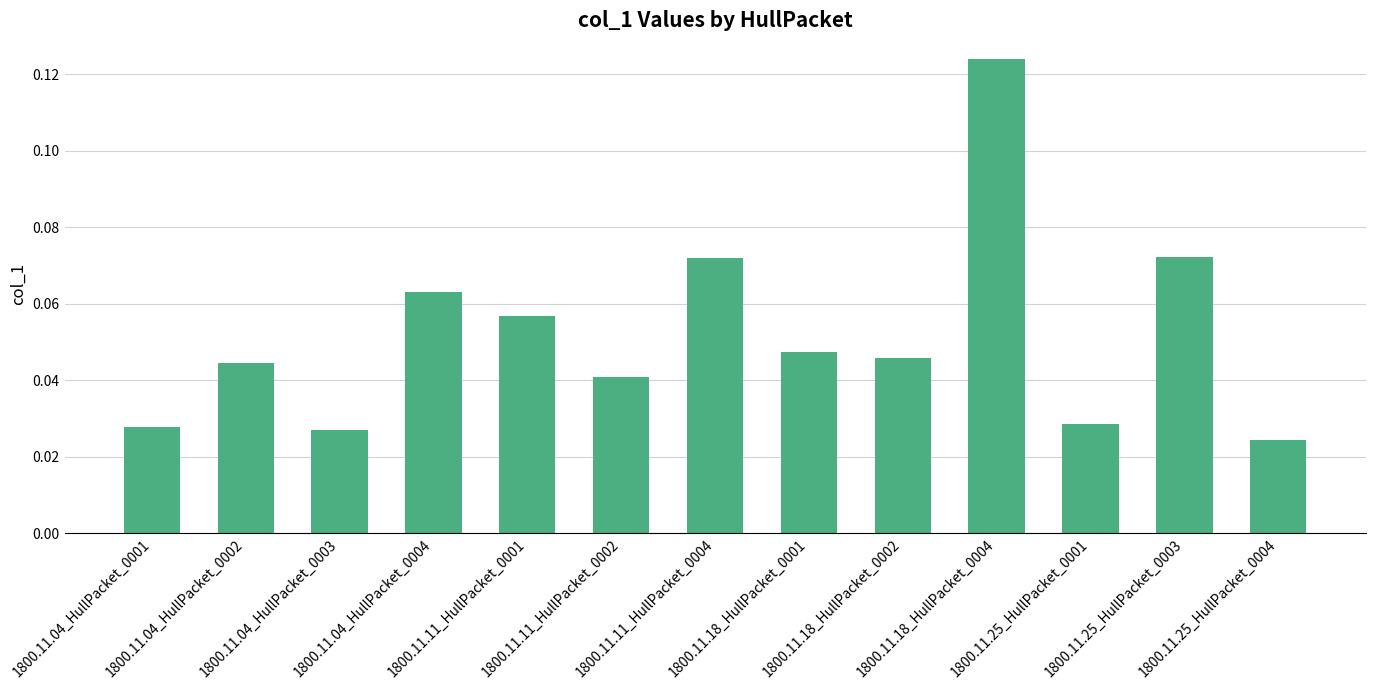

What position from the right is 1800.11.04_HullPacket_0001?

13